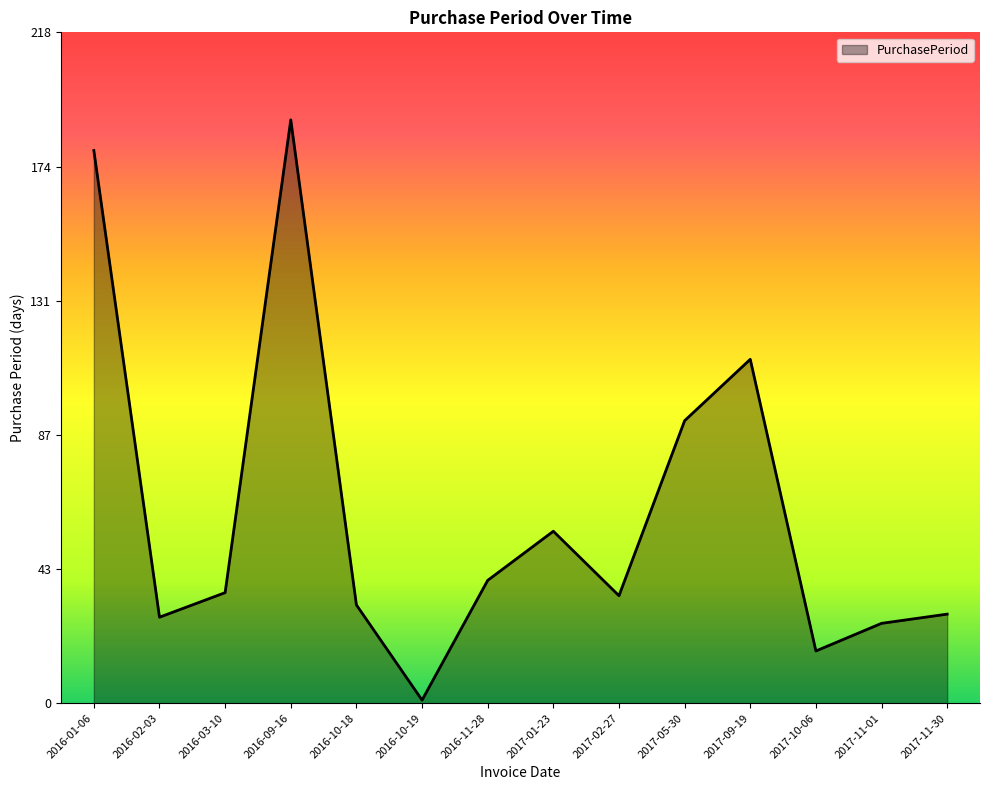

What is the approximate value at 2017-05-30?

92